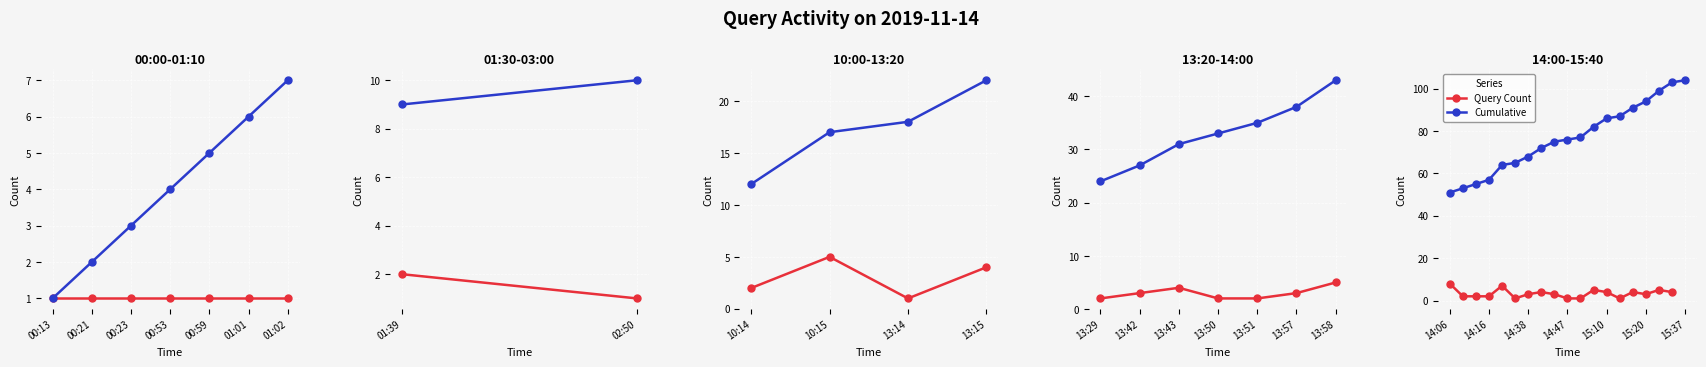

Rank the series at 14:06 from lowest to highest value.

Query Count, Cumulative